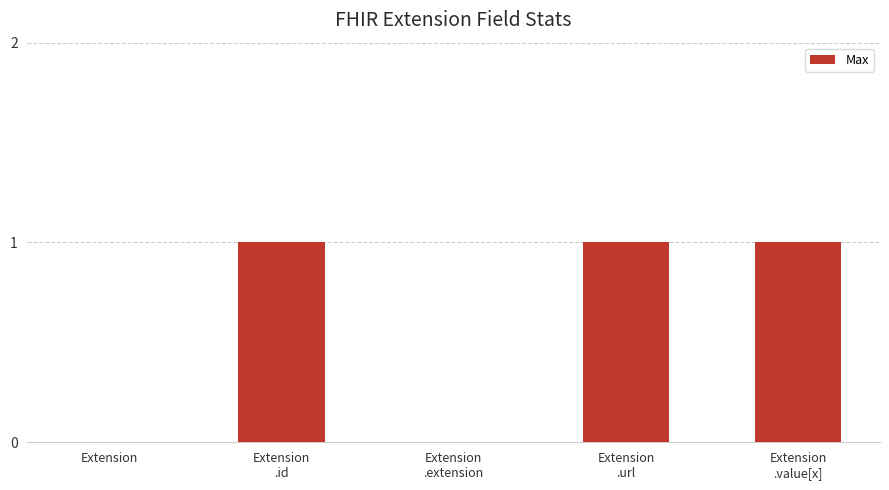

How many data points does each series have?

5